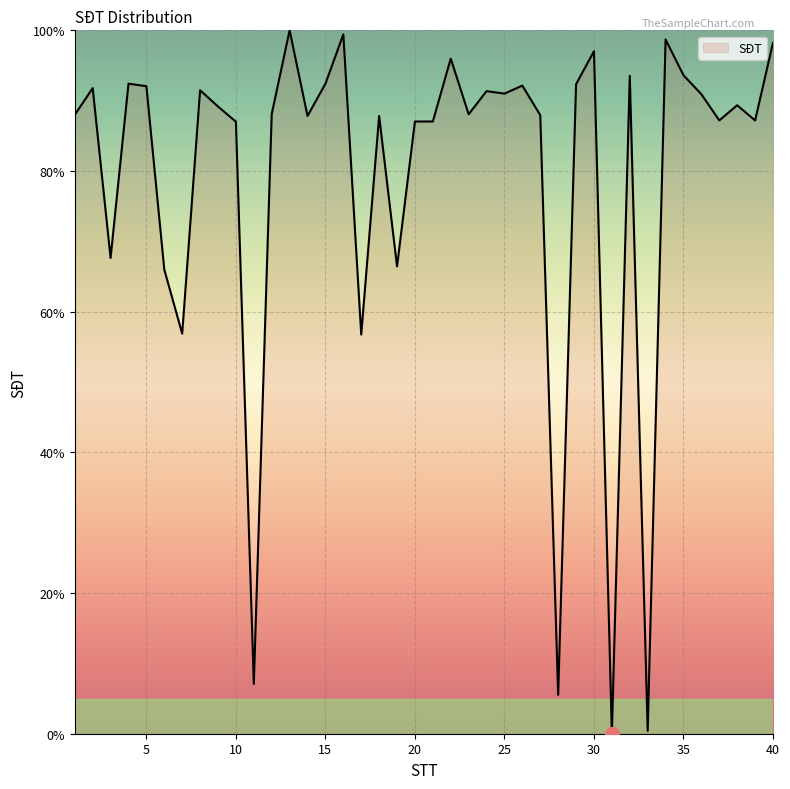

What is the difference between the maximum and minimum values?

100.0